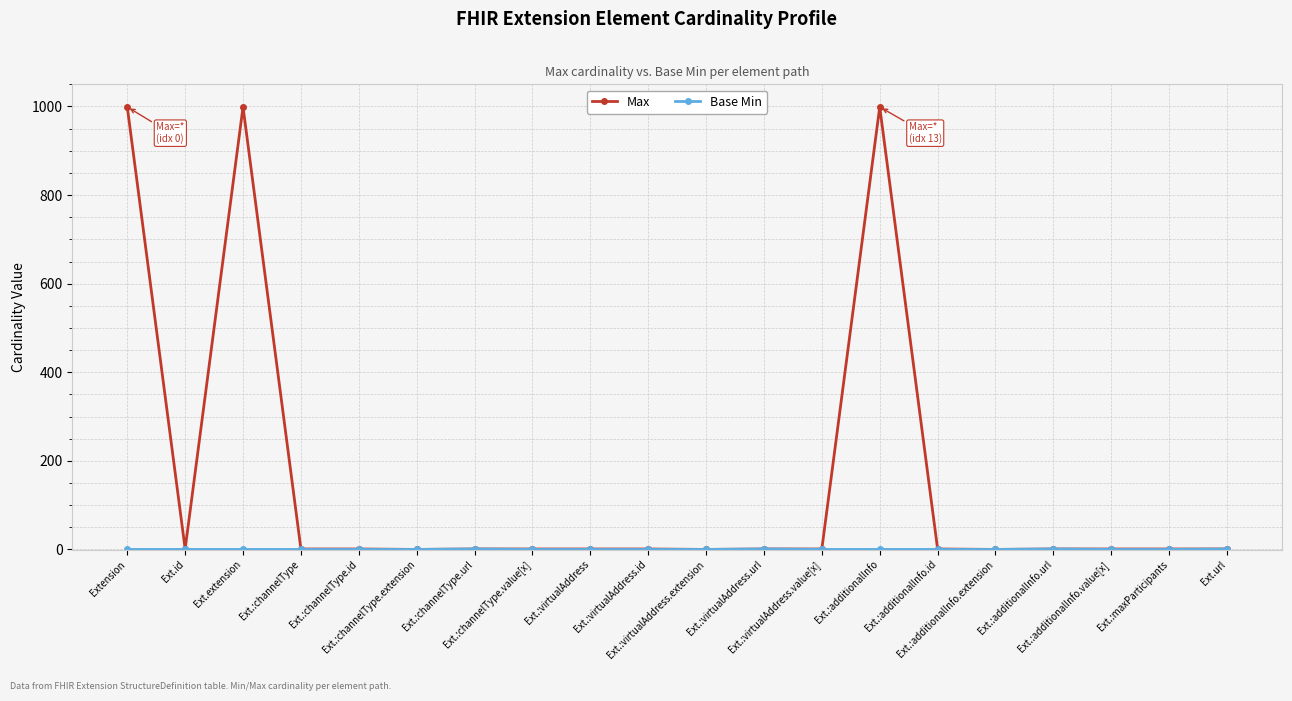

Which series has the largest range (max minus min)?

Max